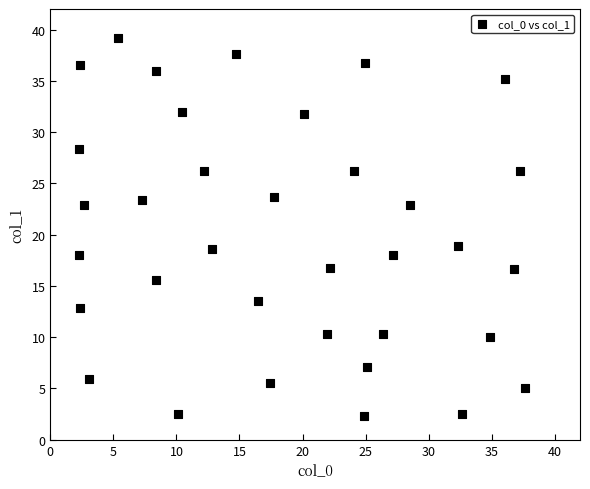

What is the range of X values (max minus min)?

35.3